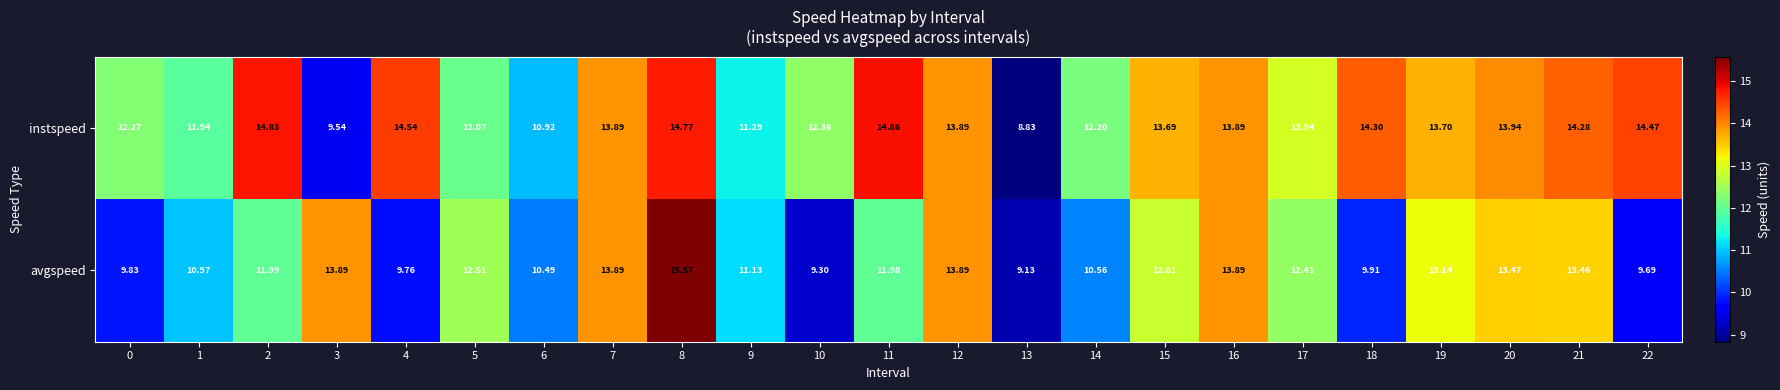

Which series has the largest total across all categories?

instspeed